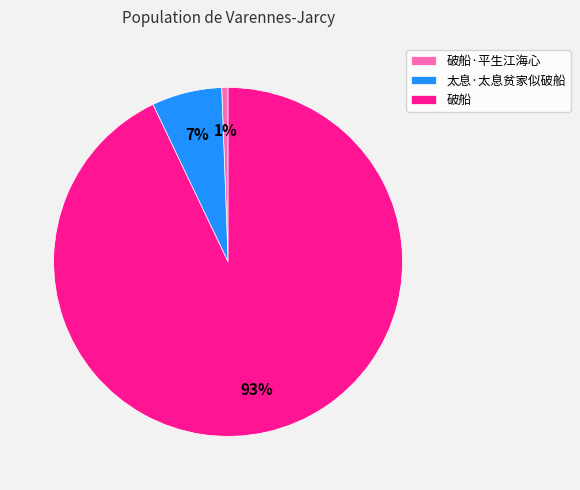

To the nearest percent, what is the average slice percentage?

33%